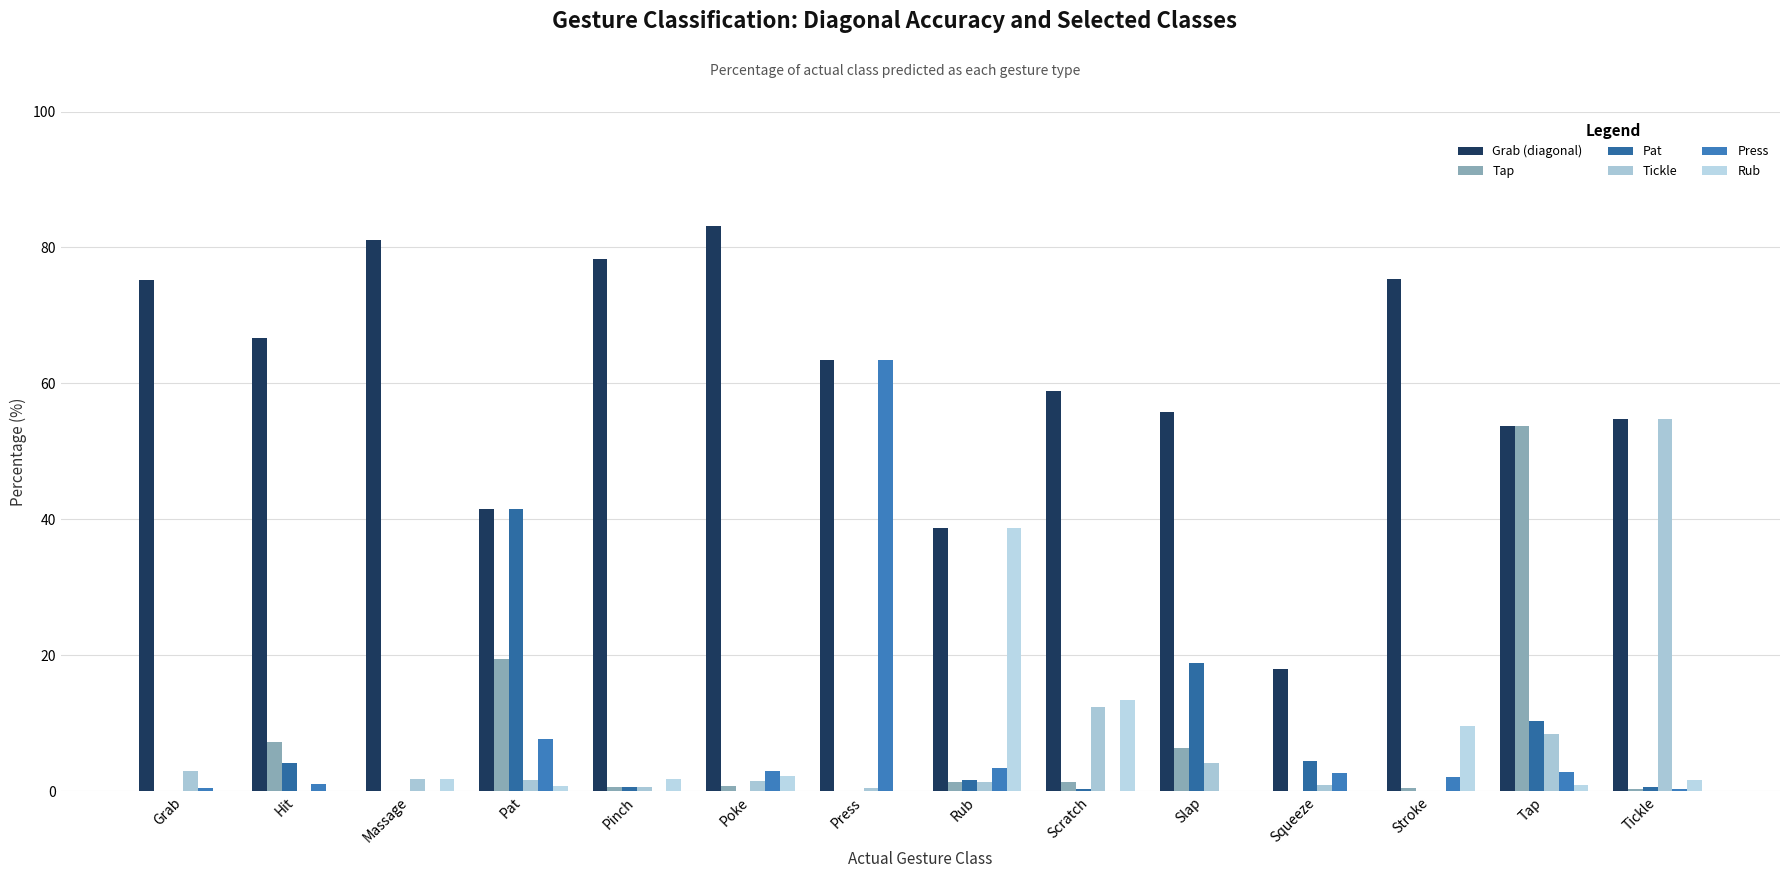

What is the greatest value displayed?

83.2